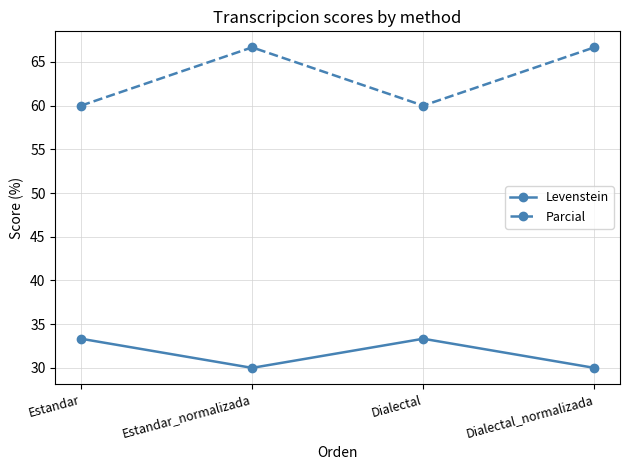

Count the number of data series in this chart.

2